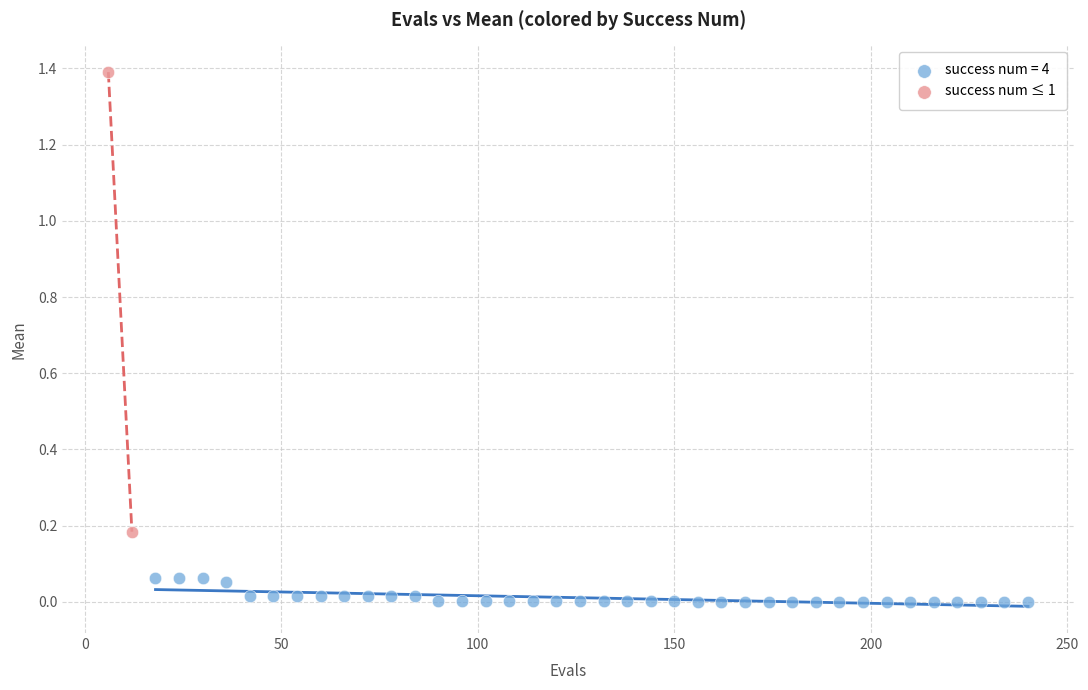

What are all the series names shown in the legend?

success num = 4, success num ≤ 1